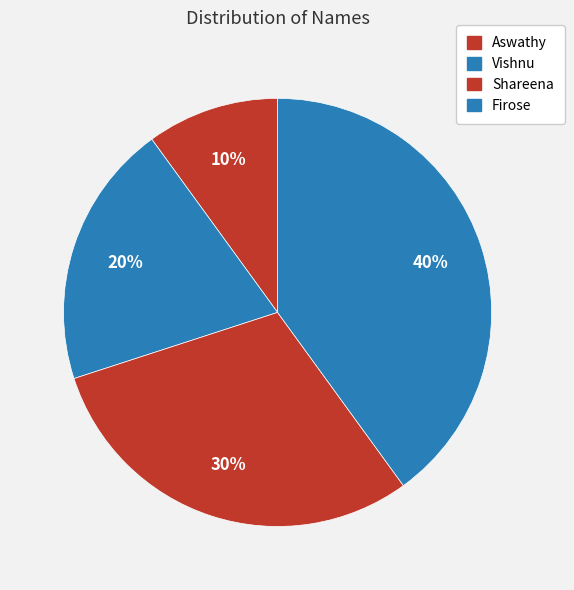

Count the number of slices in the pie.

4